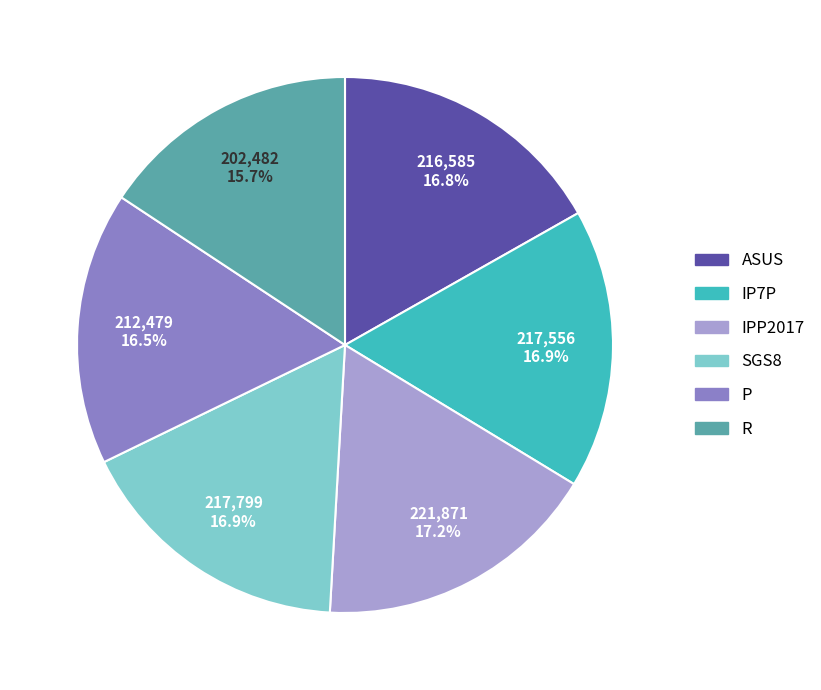

Is IPP2017 the majority of the pie?

No